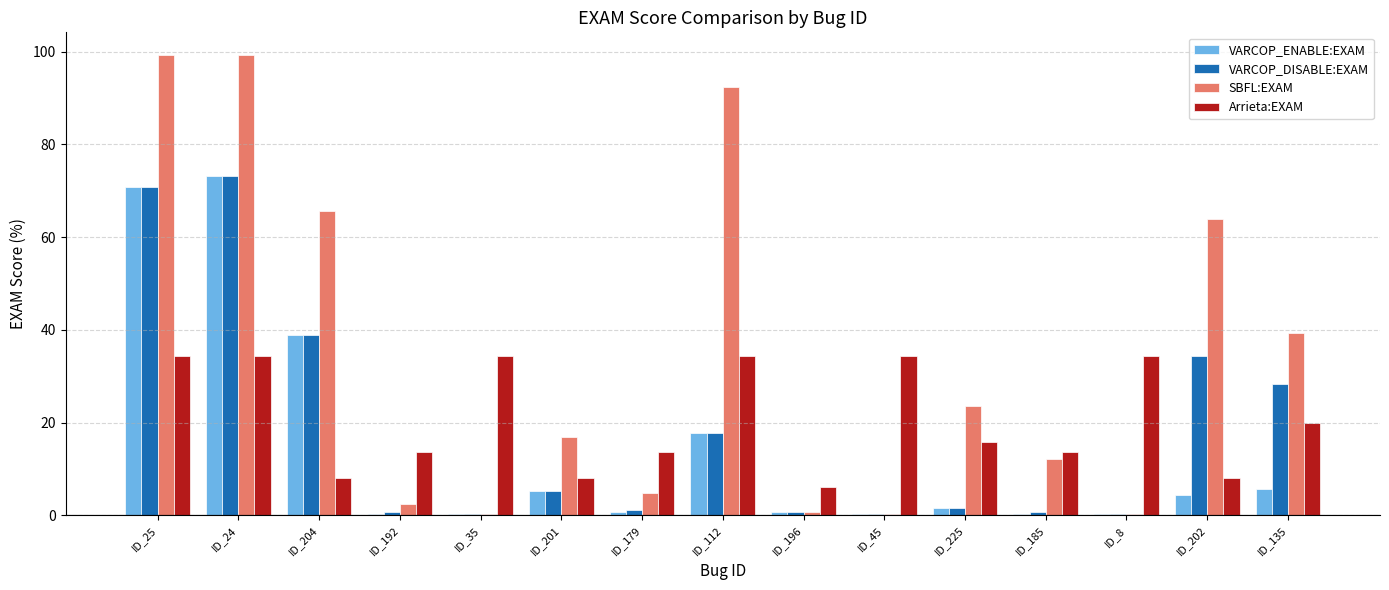

How many bars are there in each group?

4